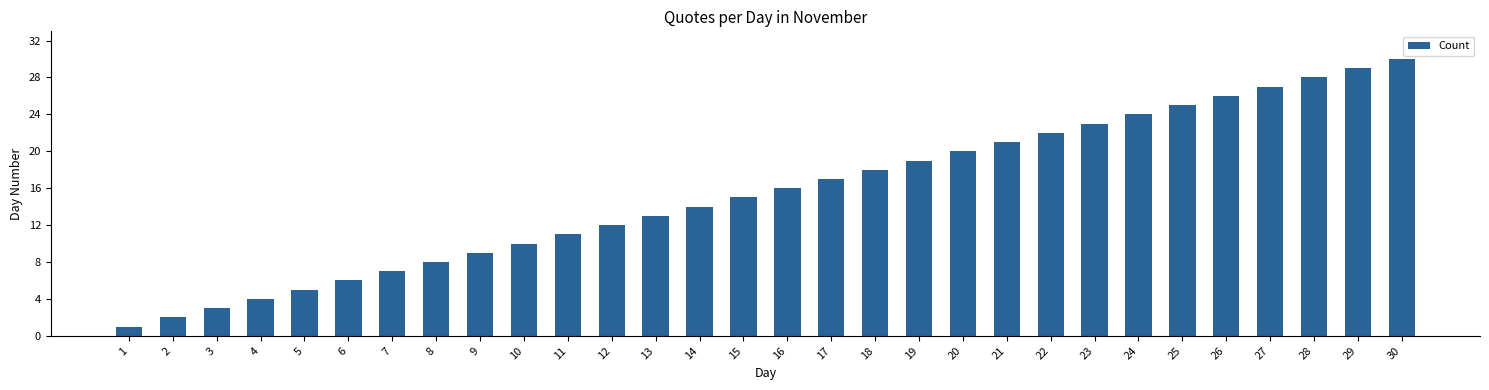

Which label corresponds to the smallest value in the chart?

1